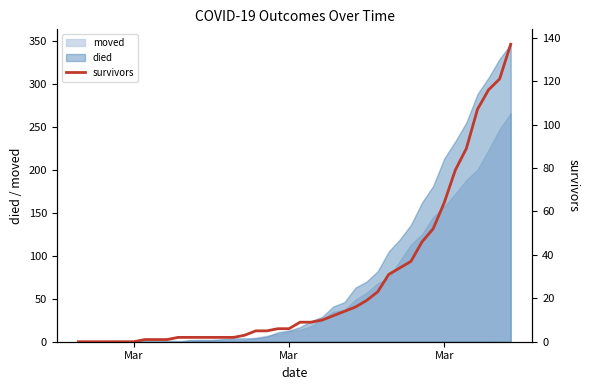

What is the maximum value shown in the chart?

137